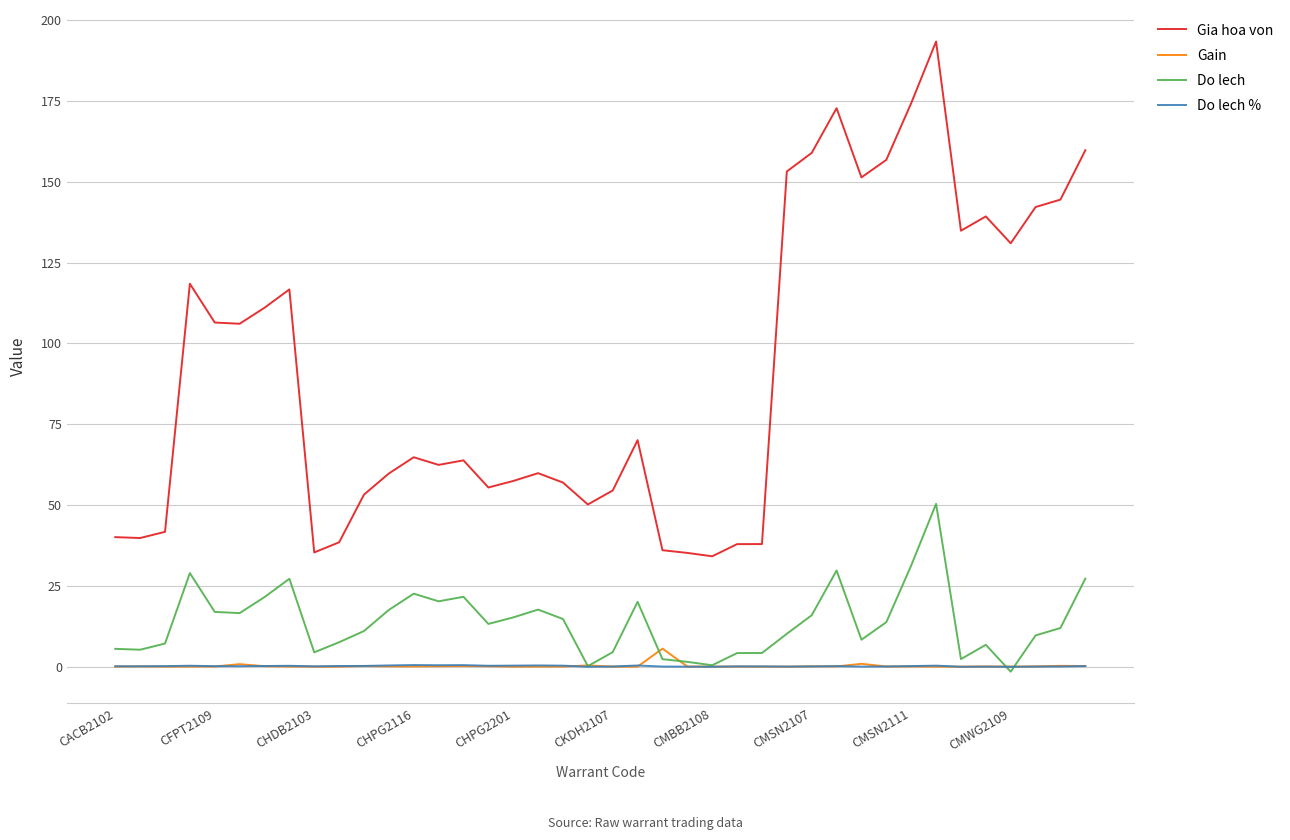

In Gia hoa von, how many points are higher than both neighbors (excluding endpoints)?

9